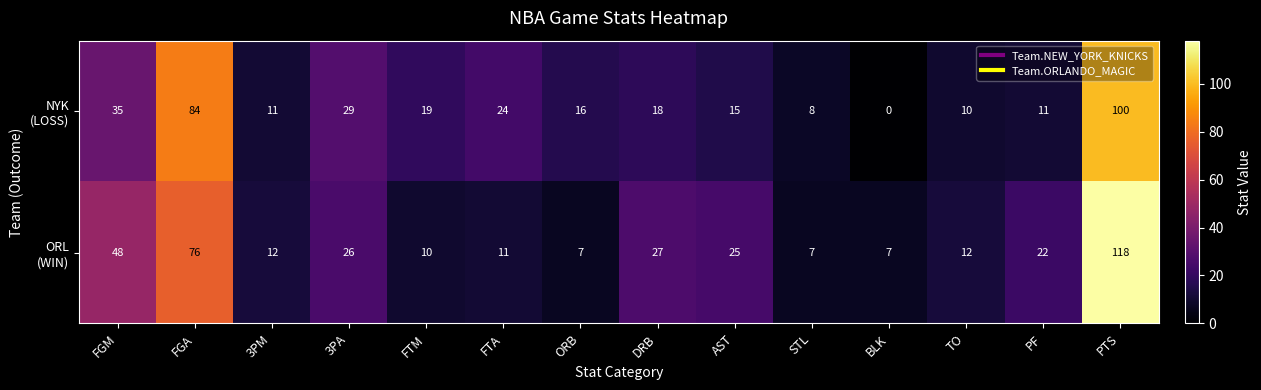

What is the spread (max minus min) of values at FTA?

13